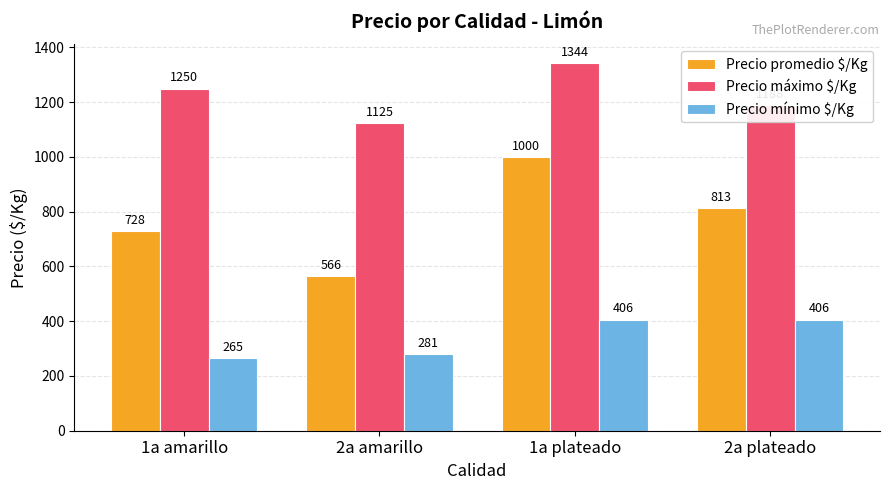

Does the chart contain any negative values?

No